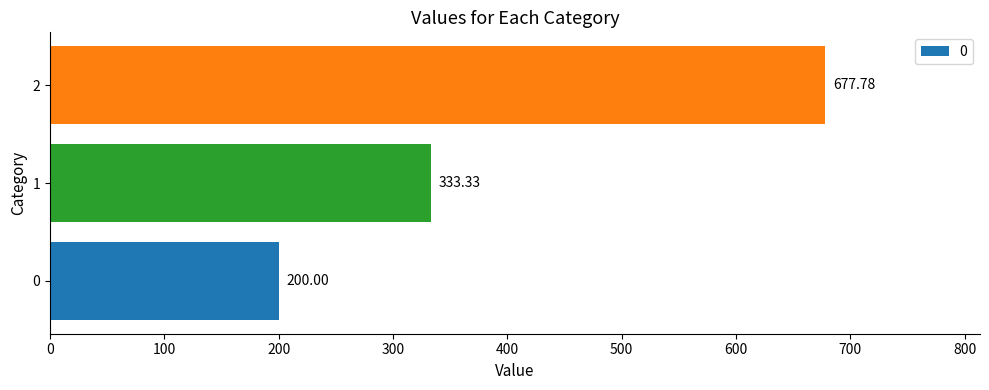

True or false: the data shows 200.0 at 0.

True